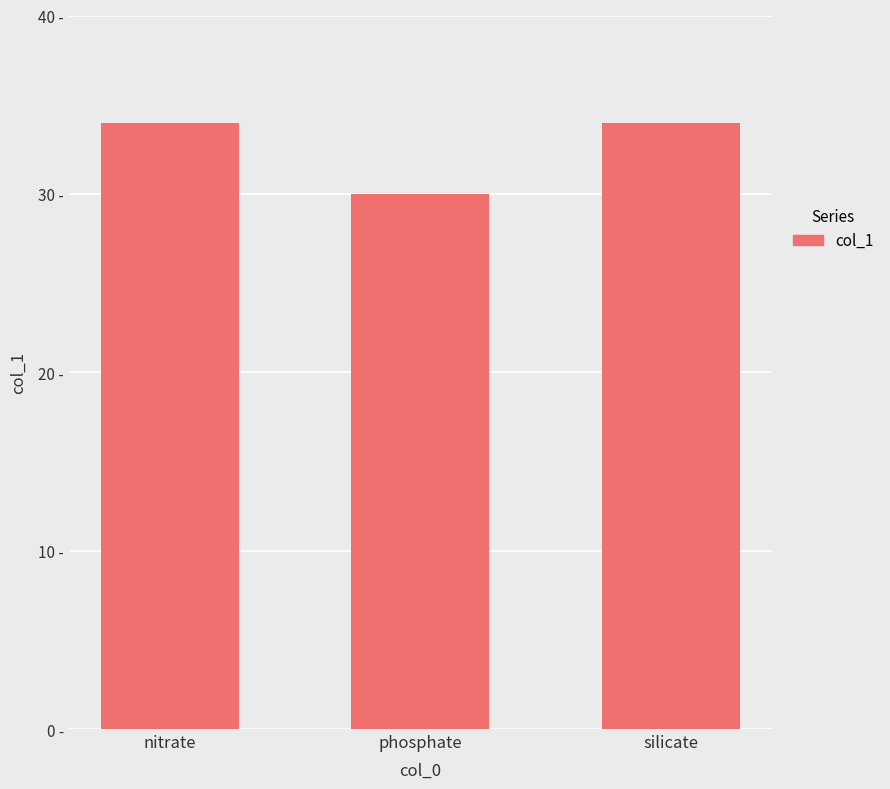

How many values are between 30 and 34?

3